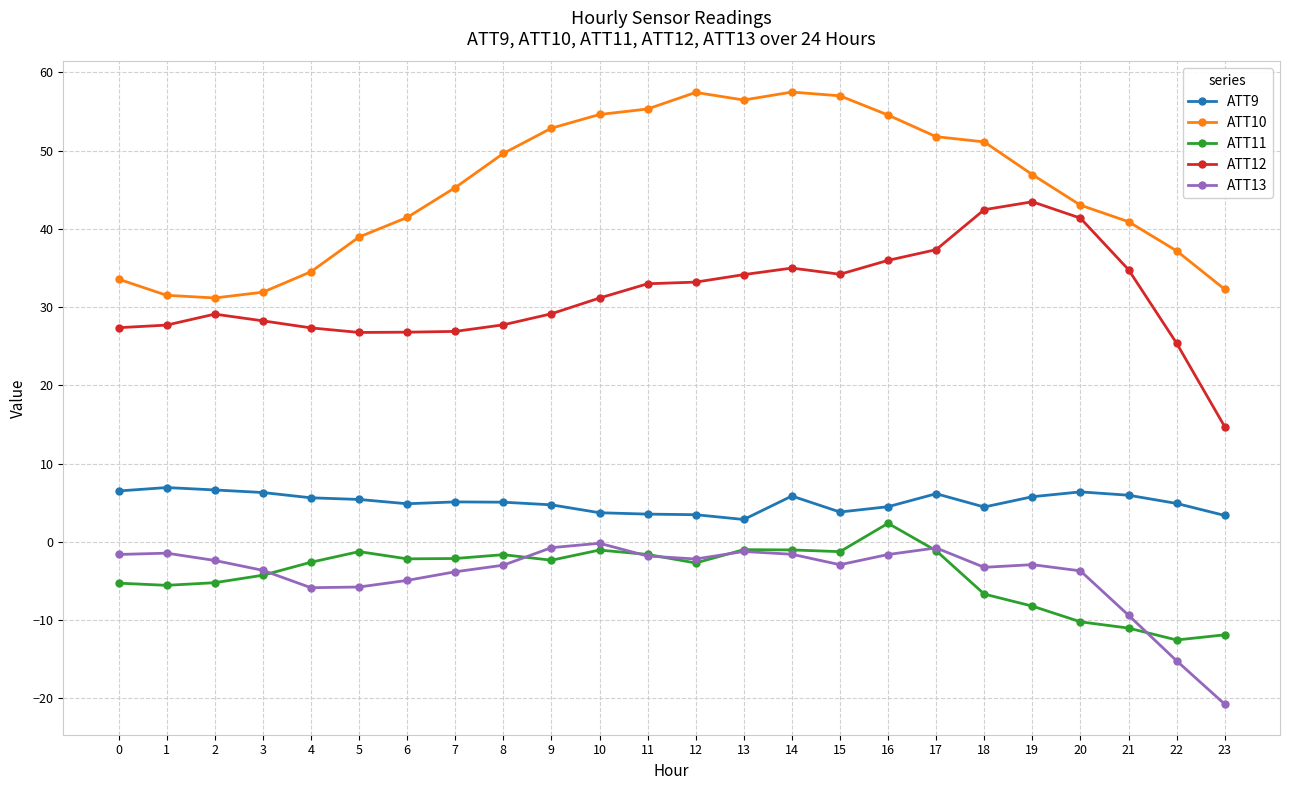

What is the maximum value shown in the chart?

57.5